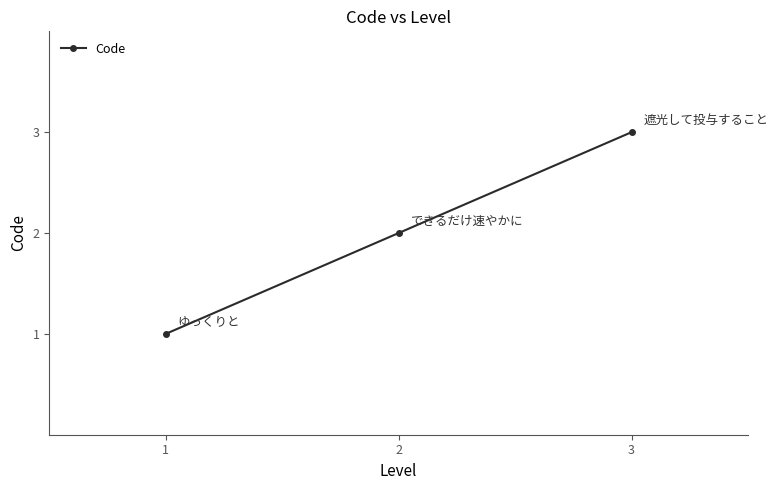

What is the difference between the second highest and minimum values?

1